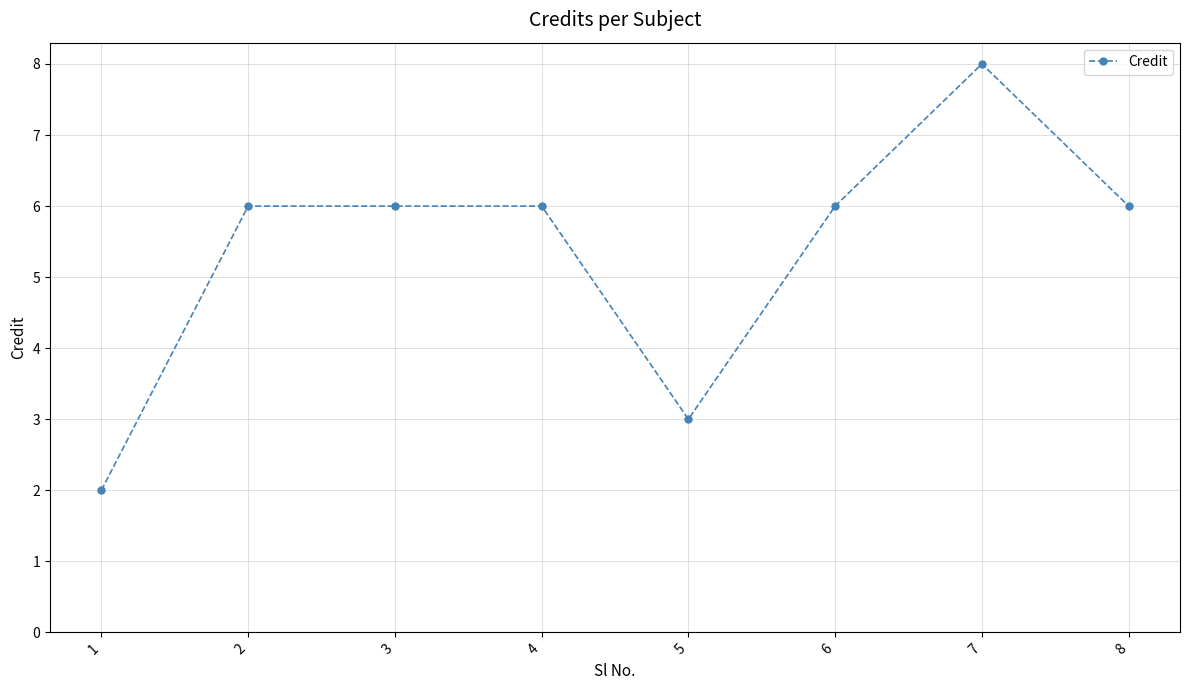

What is the average value?

5